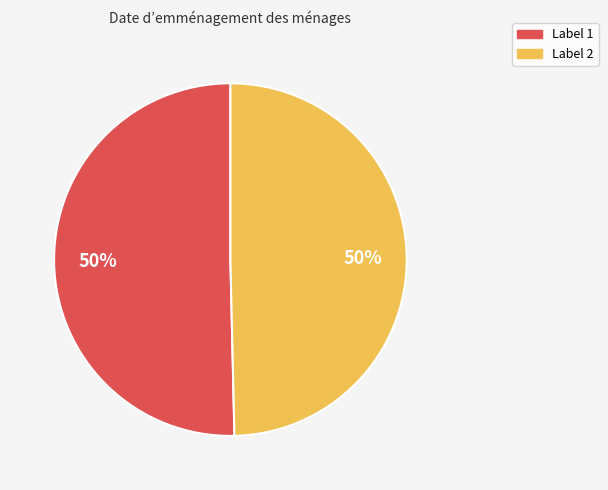

To the nearest percent, what is the average slice percentage?

50%